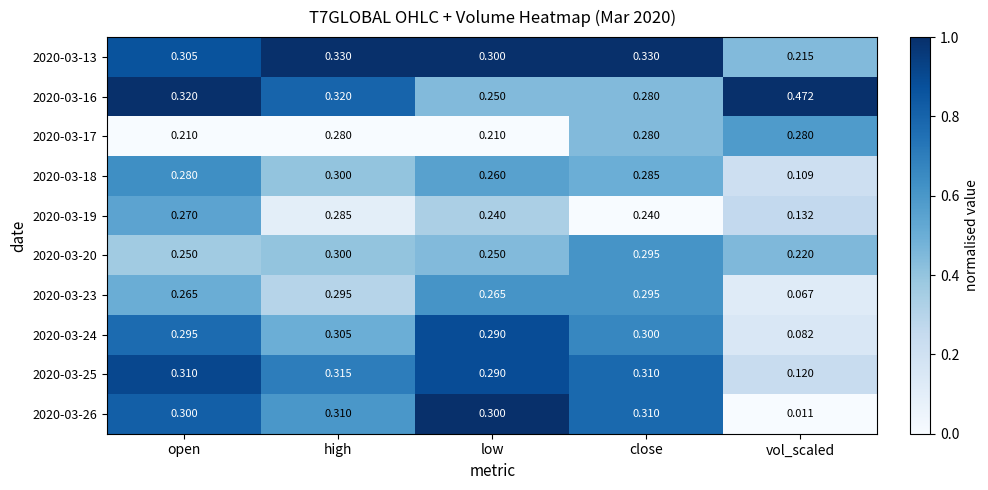

At which category does the chart reach its minimum across all series?

vol_scaled